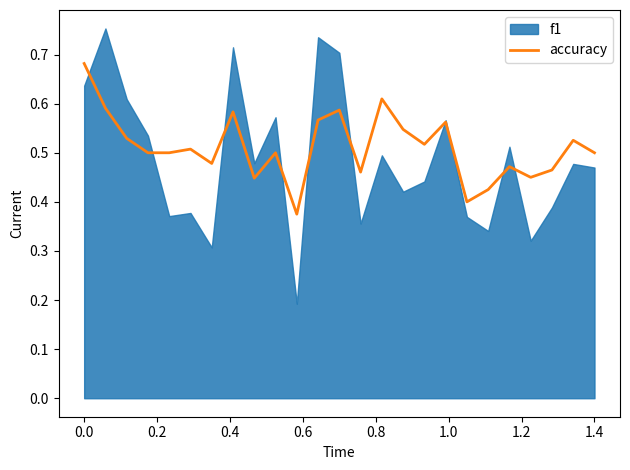

How many interior local peaks (higher than both neighbors) does the data have?

8